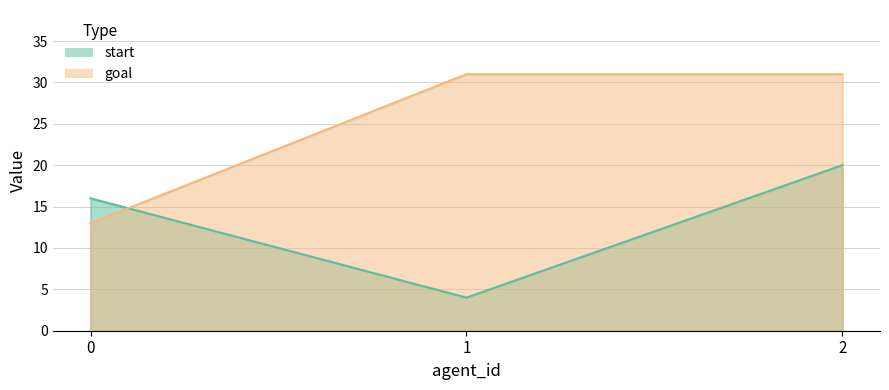

What is the value of the start point at the 1st from the left?

16